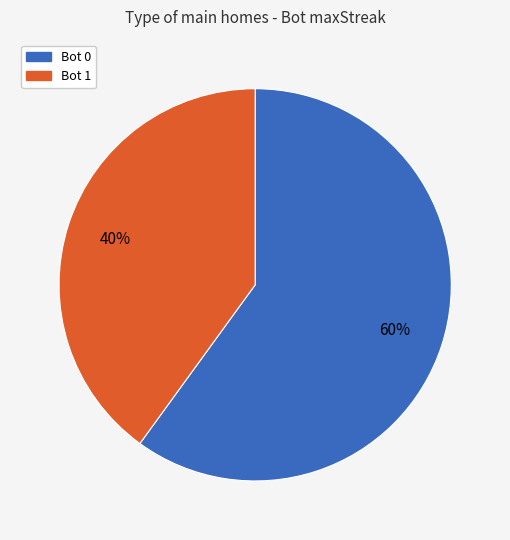

Is there any slice that represents more than half of the pie?

Yes